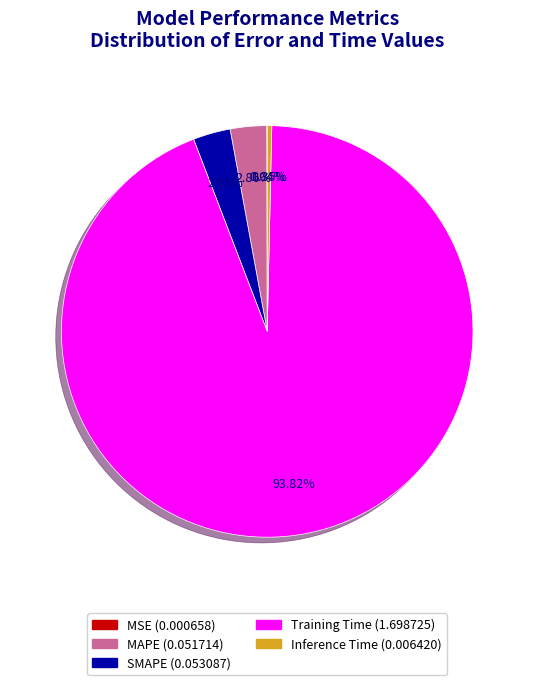

What is the largest slice in the pie chart?

Training Time